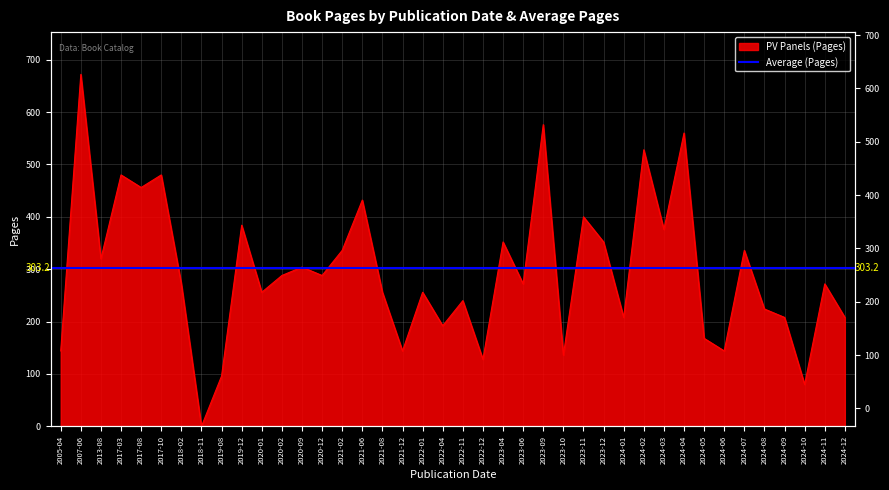

List the labels in order of value, largest first.

2007-06, 2023-09, 2024-04, 2024-02, 2017-03, 2017-10, 2017-08, 2021-06, 2023-11, 2019-12, 2024-03, 2023-04, 2023-12, 2021-02, 2024-07, 2013-08, 2020-09, 2020-02, 2020-12, 2018-02, 2023-06, 2024-11, 2020-01, 2021-08, 2022-01, 2022-11, 2024-08, 2024-01, 2024-09, 2024-12, 2022-04, 2024-05, 2005-04, 2021-12, 2024-06, 2023-10, 2022-12, 2019-08, 2024-10, 2018-11